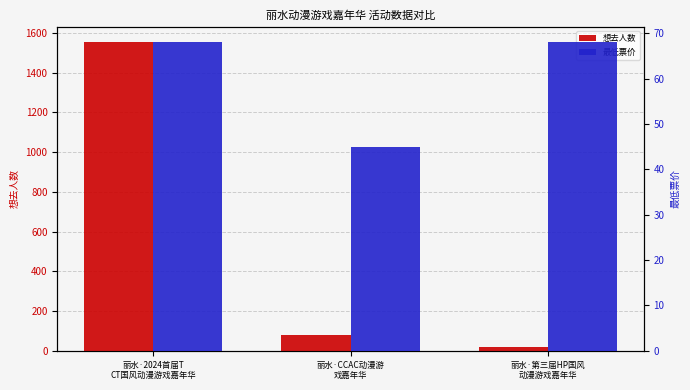

How many bars are there in each group?

2